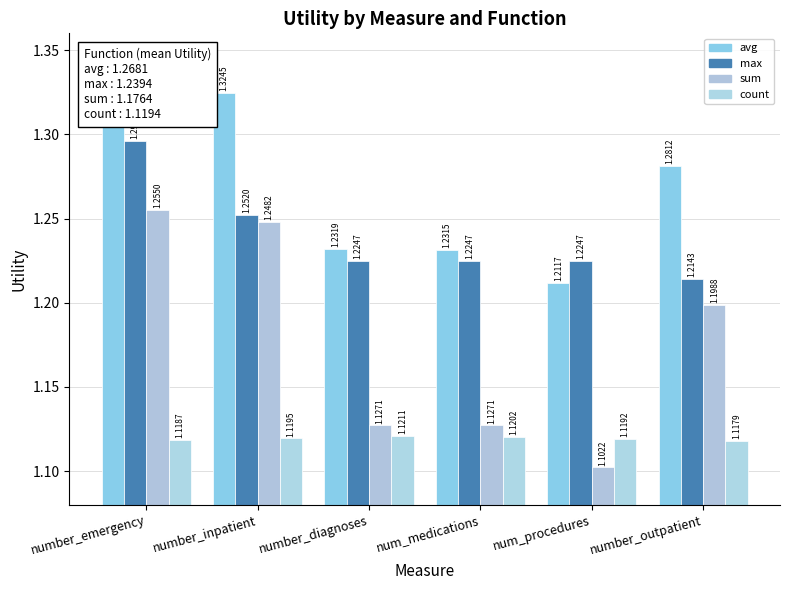

What is the sum of all count values?

6.7